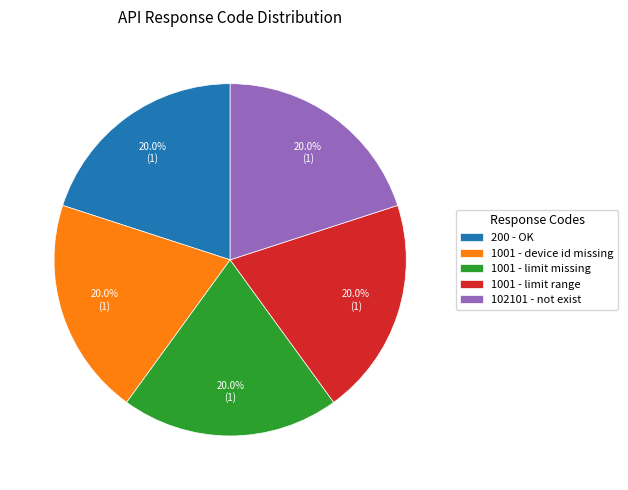

What is the ratio of the value at 1001 - limit missing to the value at 102101 - not exist?

1.0